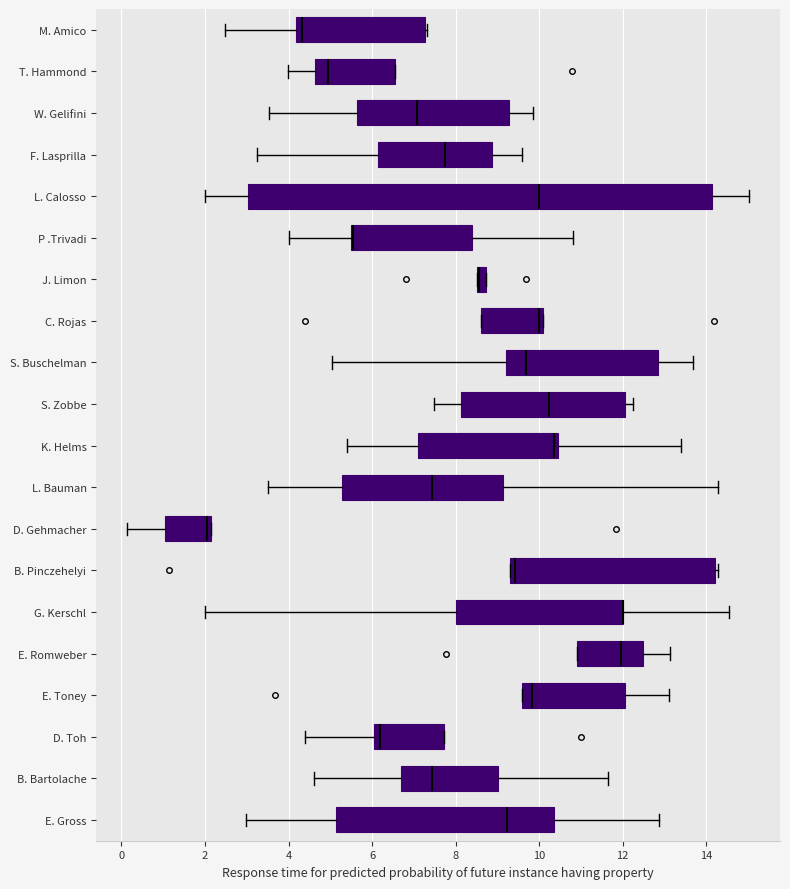

Which box is the widest, from its left edge to its right edge?

L. Calosso